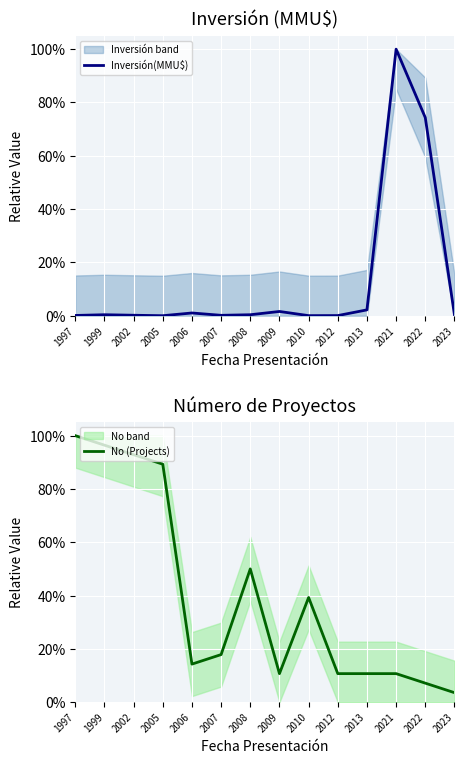

What is the spread (max minus min) of values at 2008?

0.5